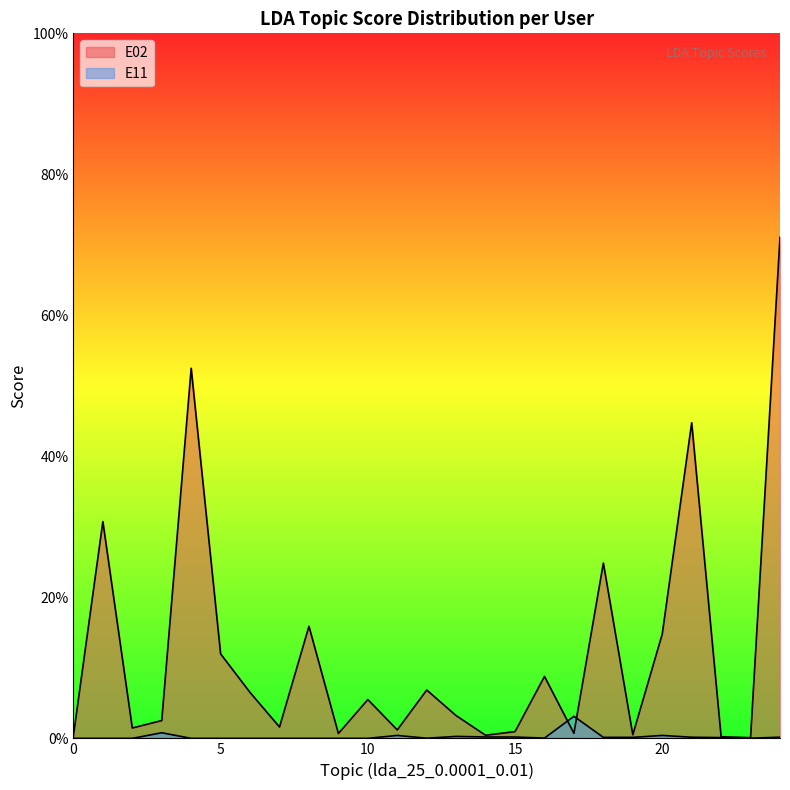

Between 9 and 20, which is larger?

20